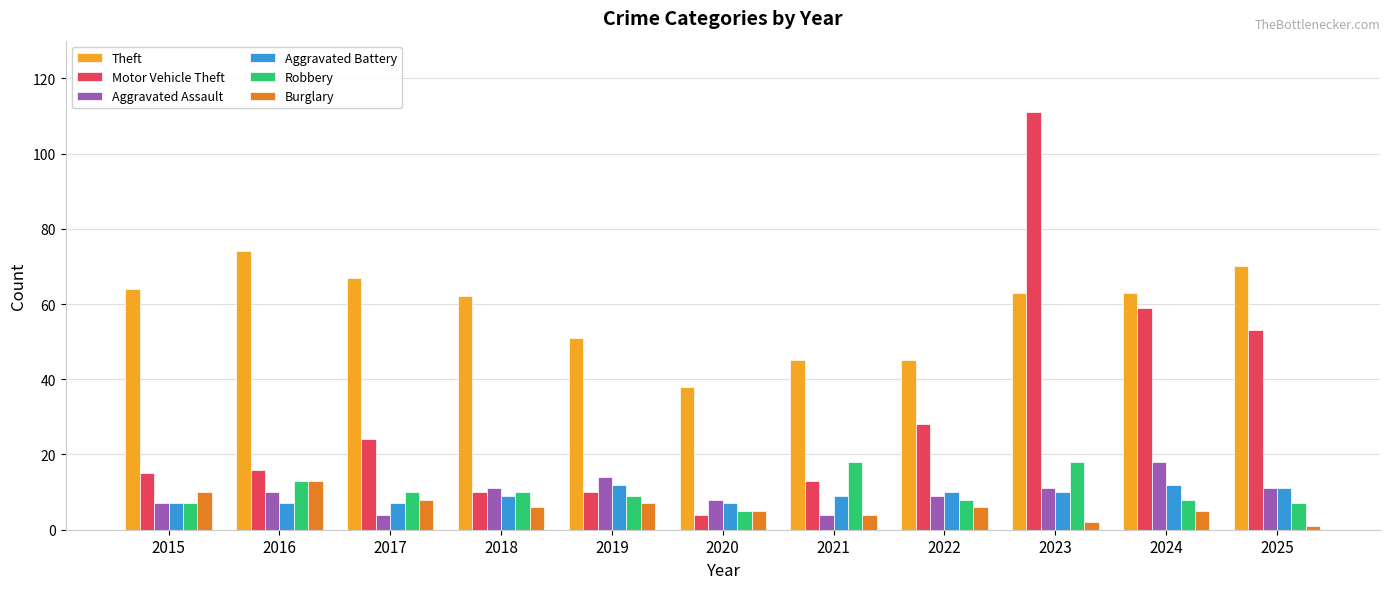

Which series has the largest range (max minus min)?

Motor Vehicle Theft